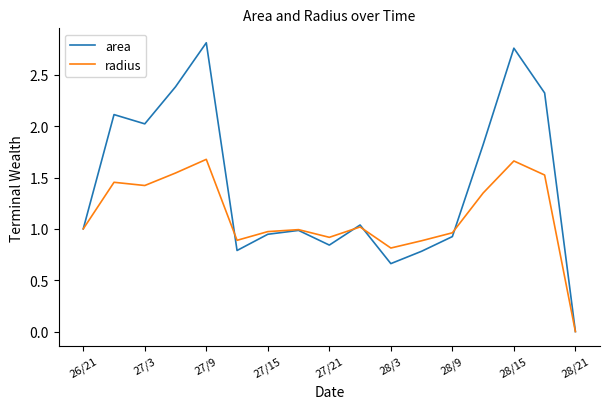

Which series has the largest total across all categories?

area